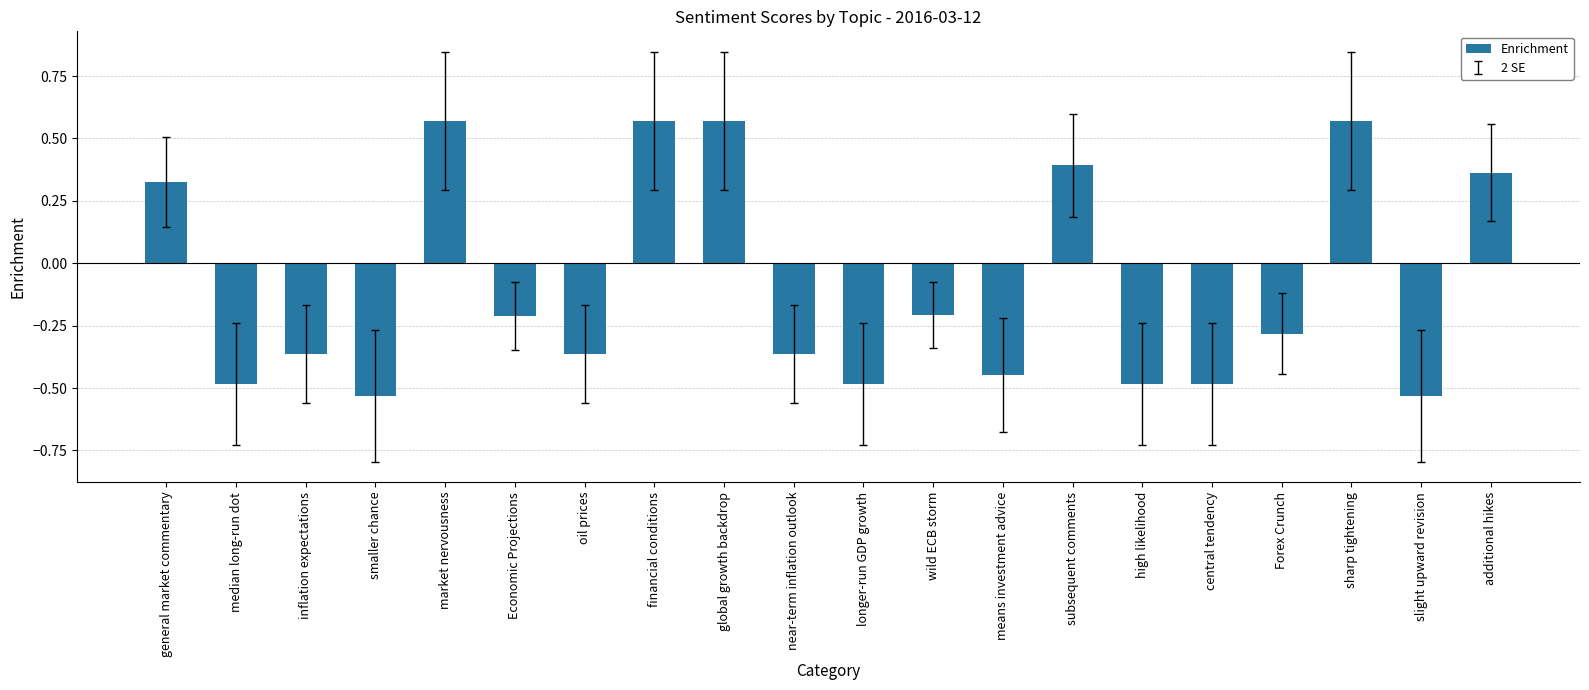

The value at slight upward revision is -0.3. True or false?

False